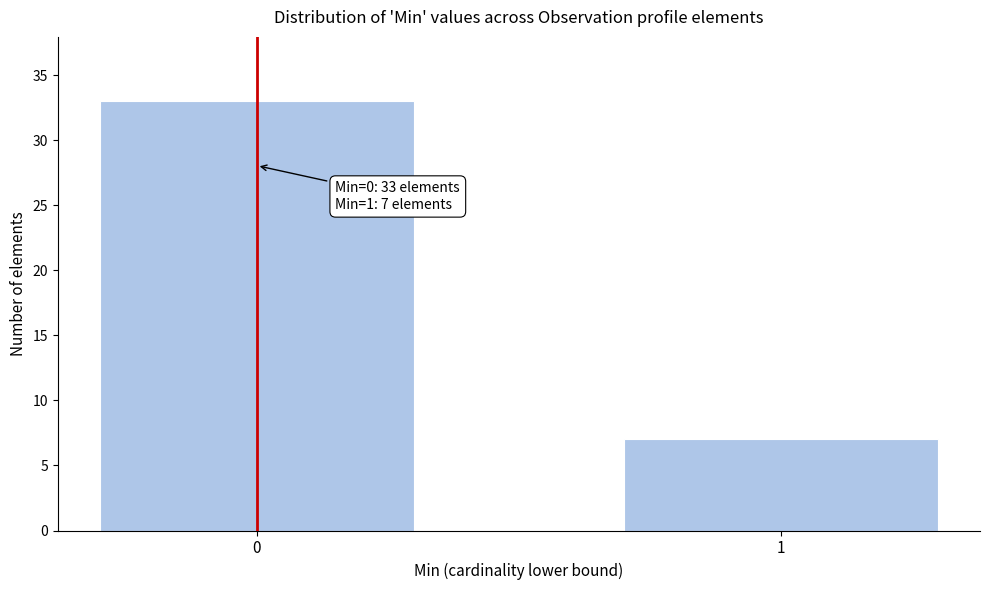

Reading left to right, extract all data points from this chart.

0=33	1=7